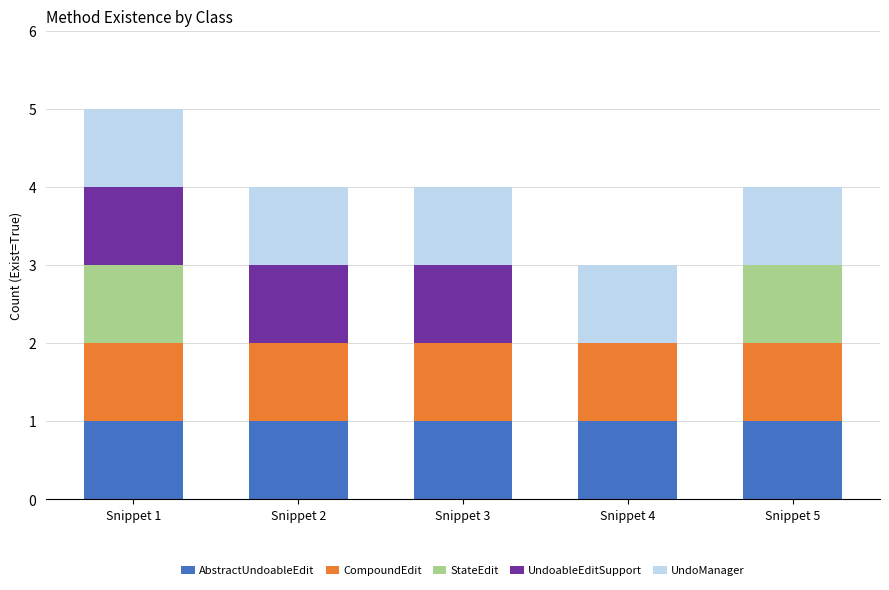

At which category is the sum across all series the highest?

Snippet 1